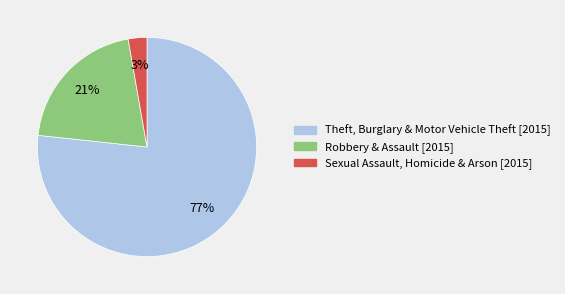

Which has a higher value, Robbery & Assault [2015] or Sexual Assault, Homicide & Arson [2015]?

Robbery & Assault [2015]